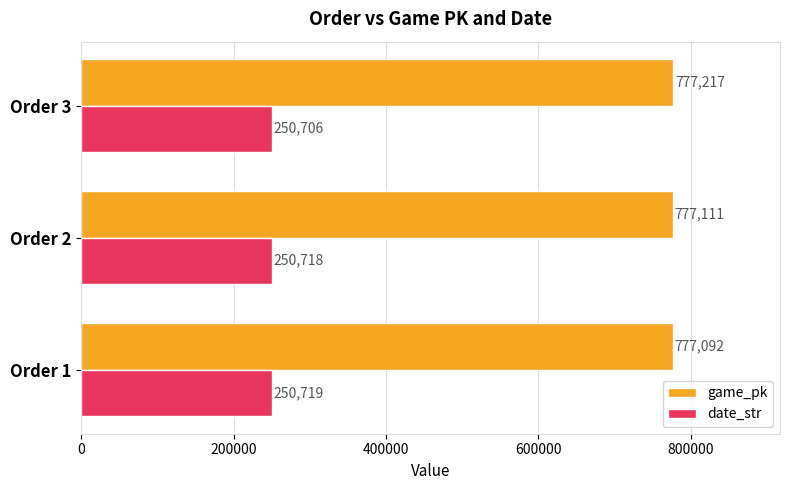

Which category has the lowest value in the date_str series?

Order 3